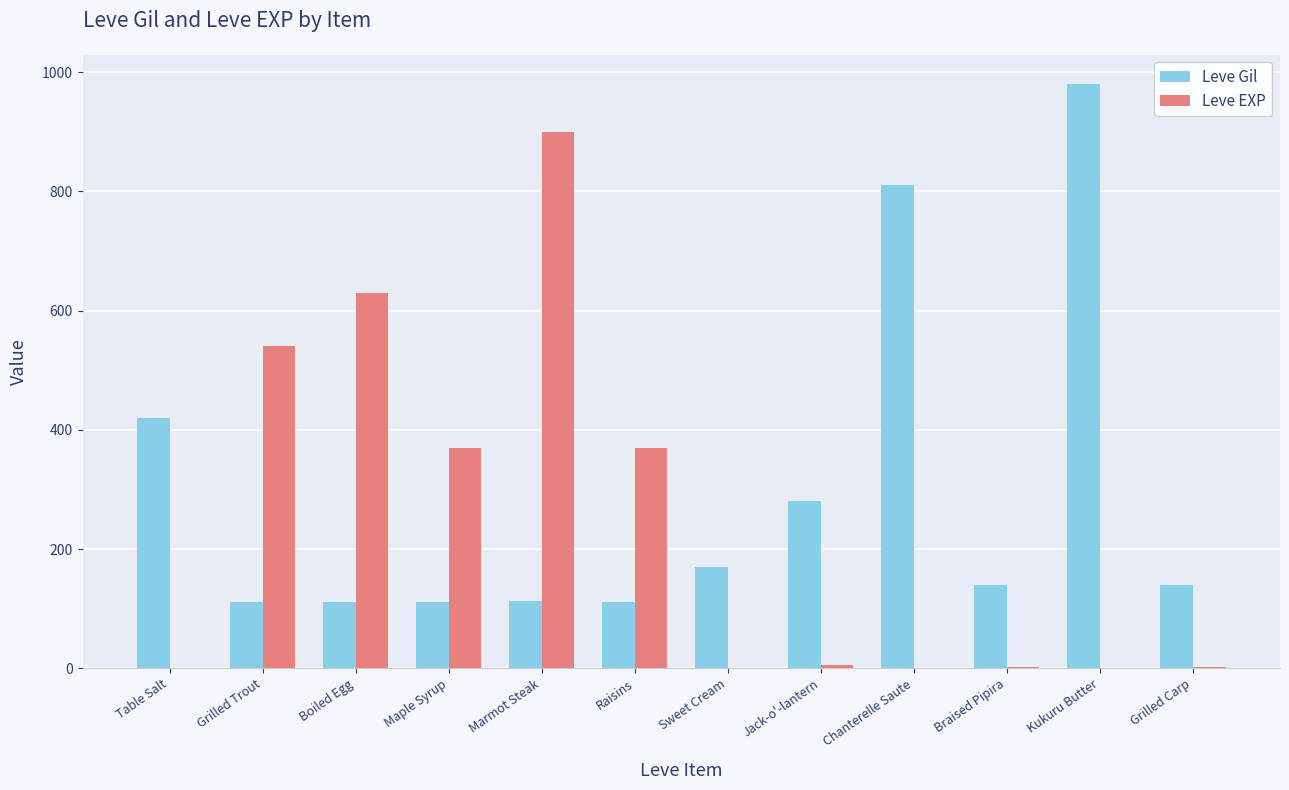

Which series changed the most between Table Salt and Jack-o'-lantern?

Leve Gil